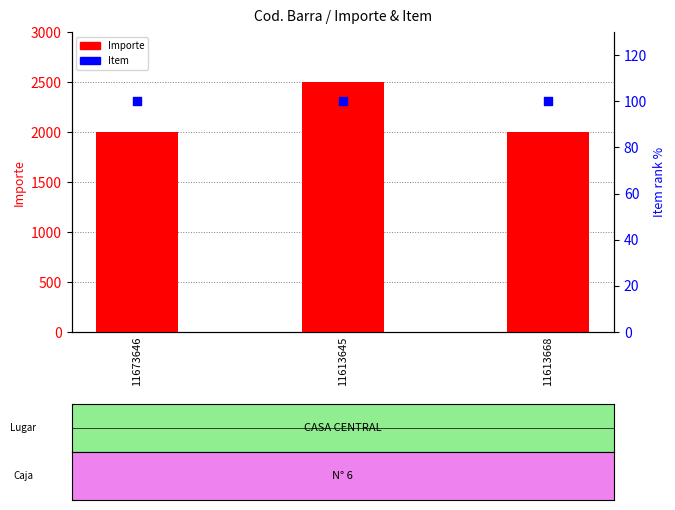

What is the total value across all series at 11673646?

2100